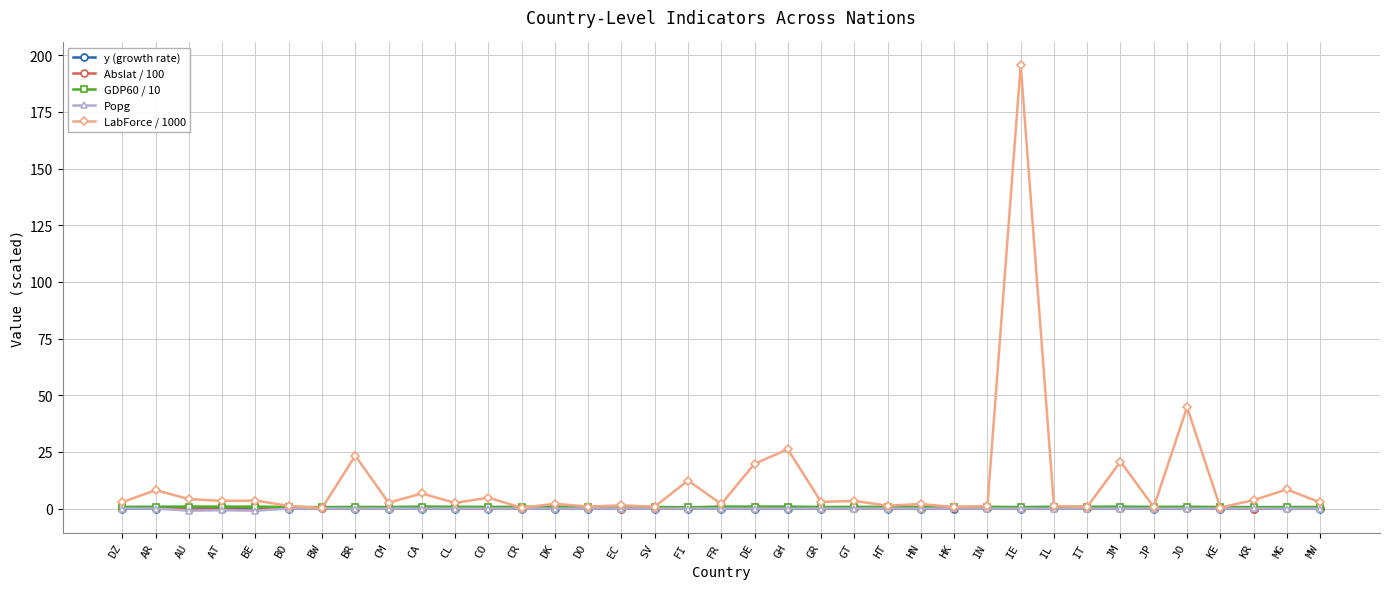

What is the total value across all series at HT?

2.2